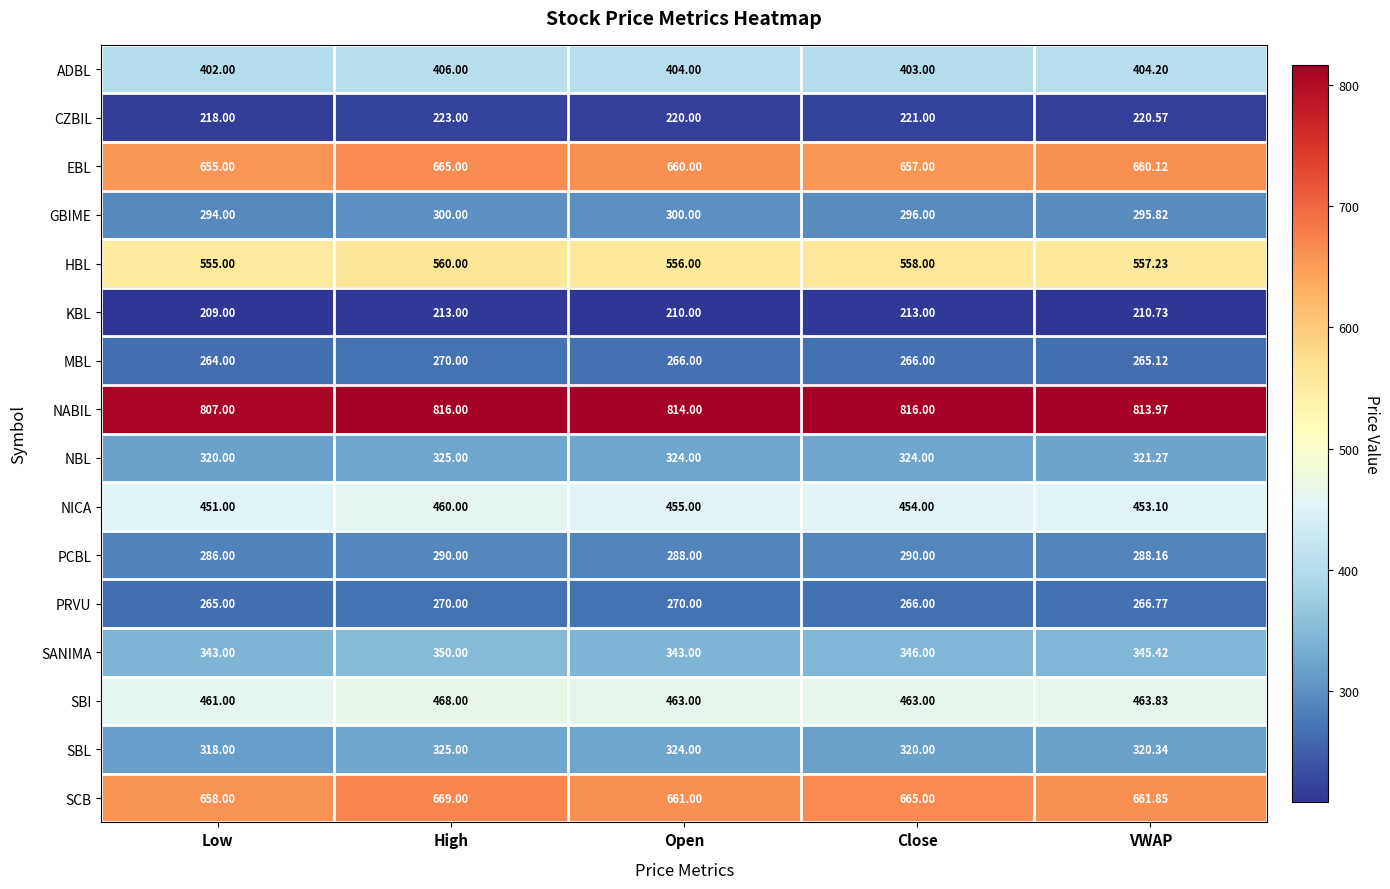

Which label corresponds to the smallest value in the chart?

Low